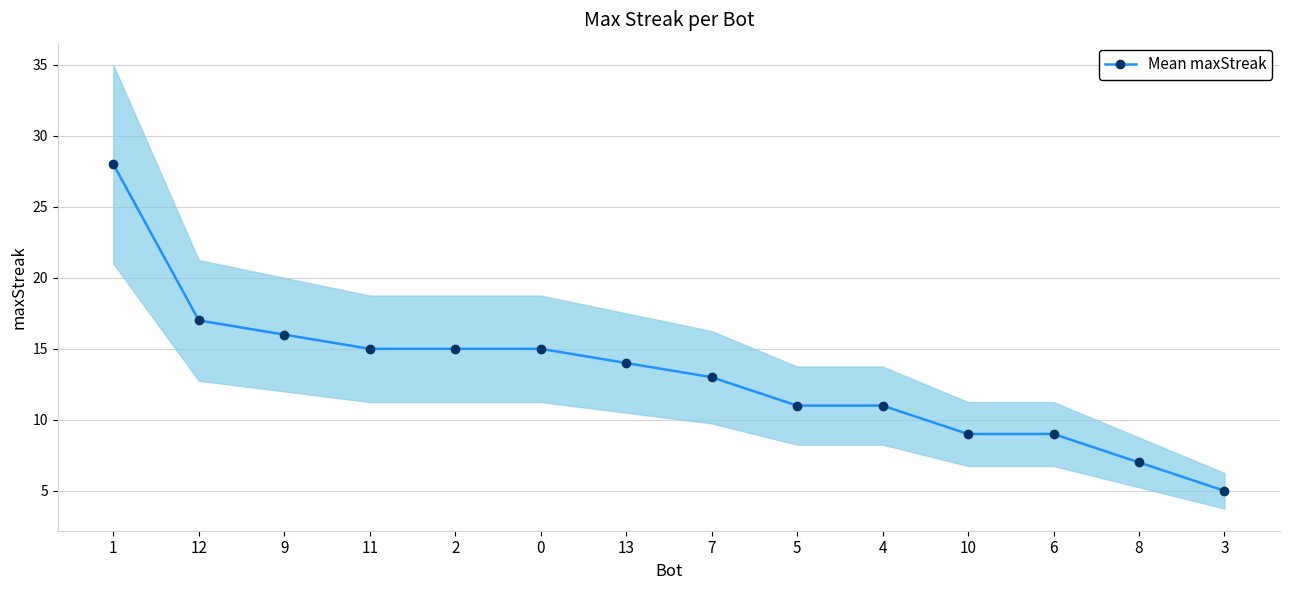

The chart shows a value of 7 at 8. True or false?

True